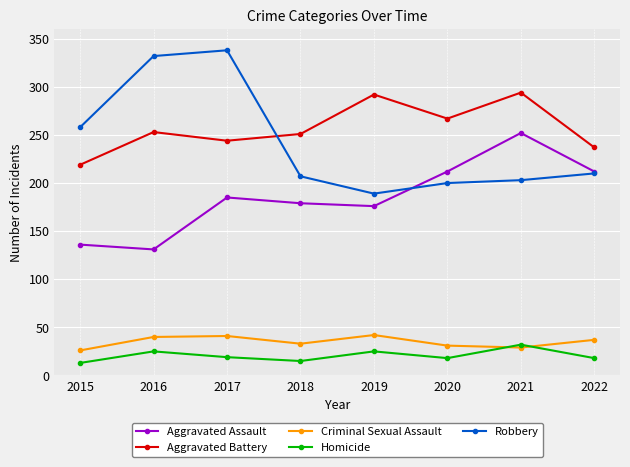

Is the value of Homicide at 2016 greater than the value of Aggravated Assault at 2017?

No